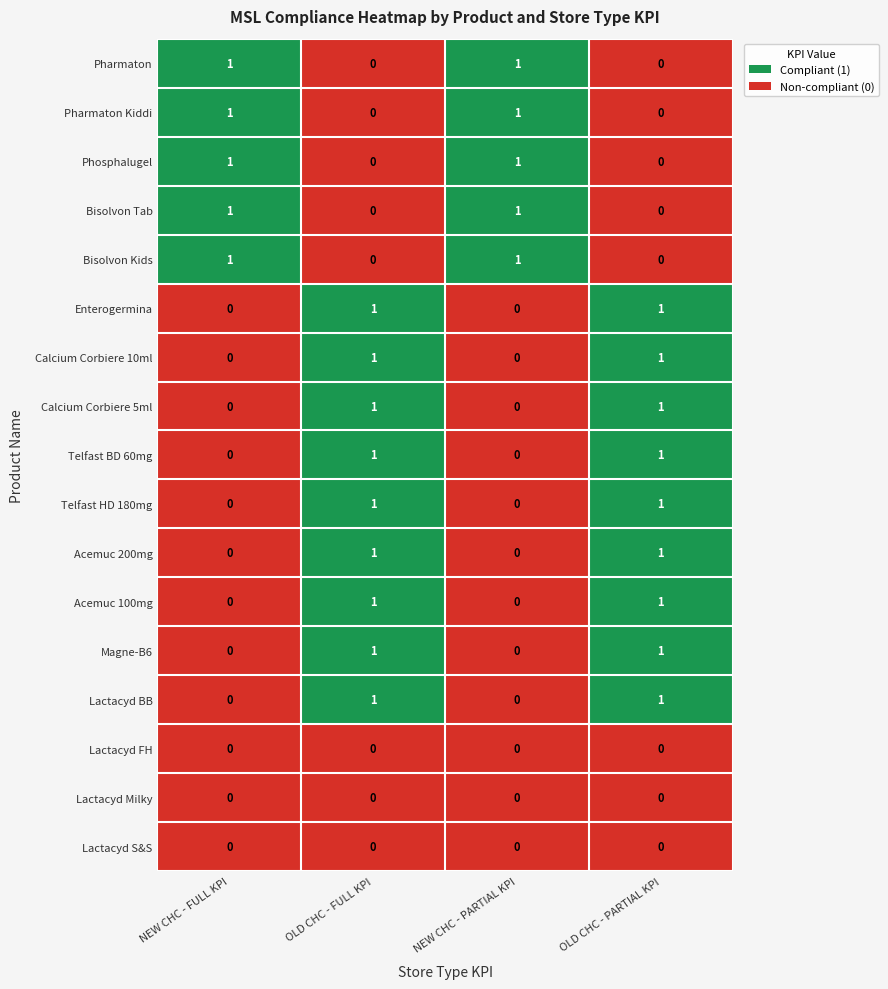

What is the total value across all series at OLD CHC - FULL KPI?

9